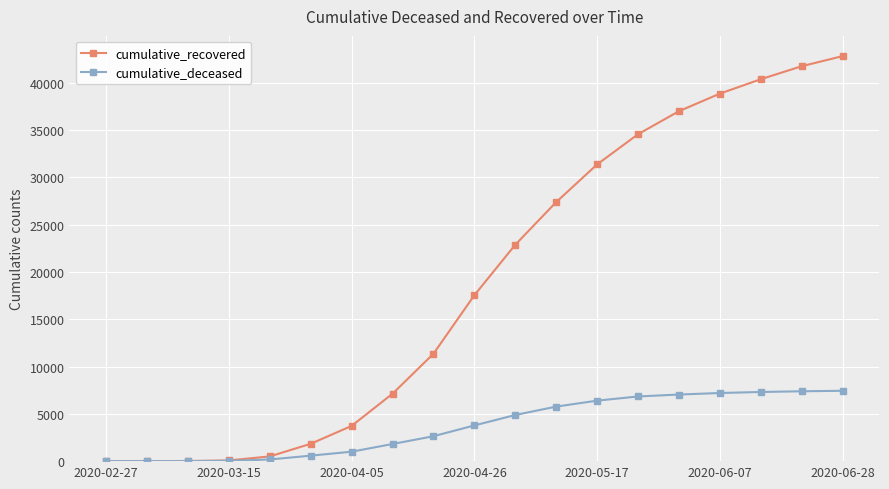

Does the chart have visible grid lines?

Yes